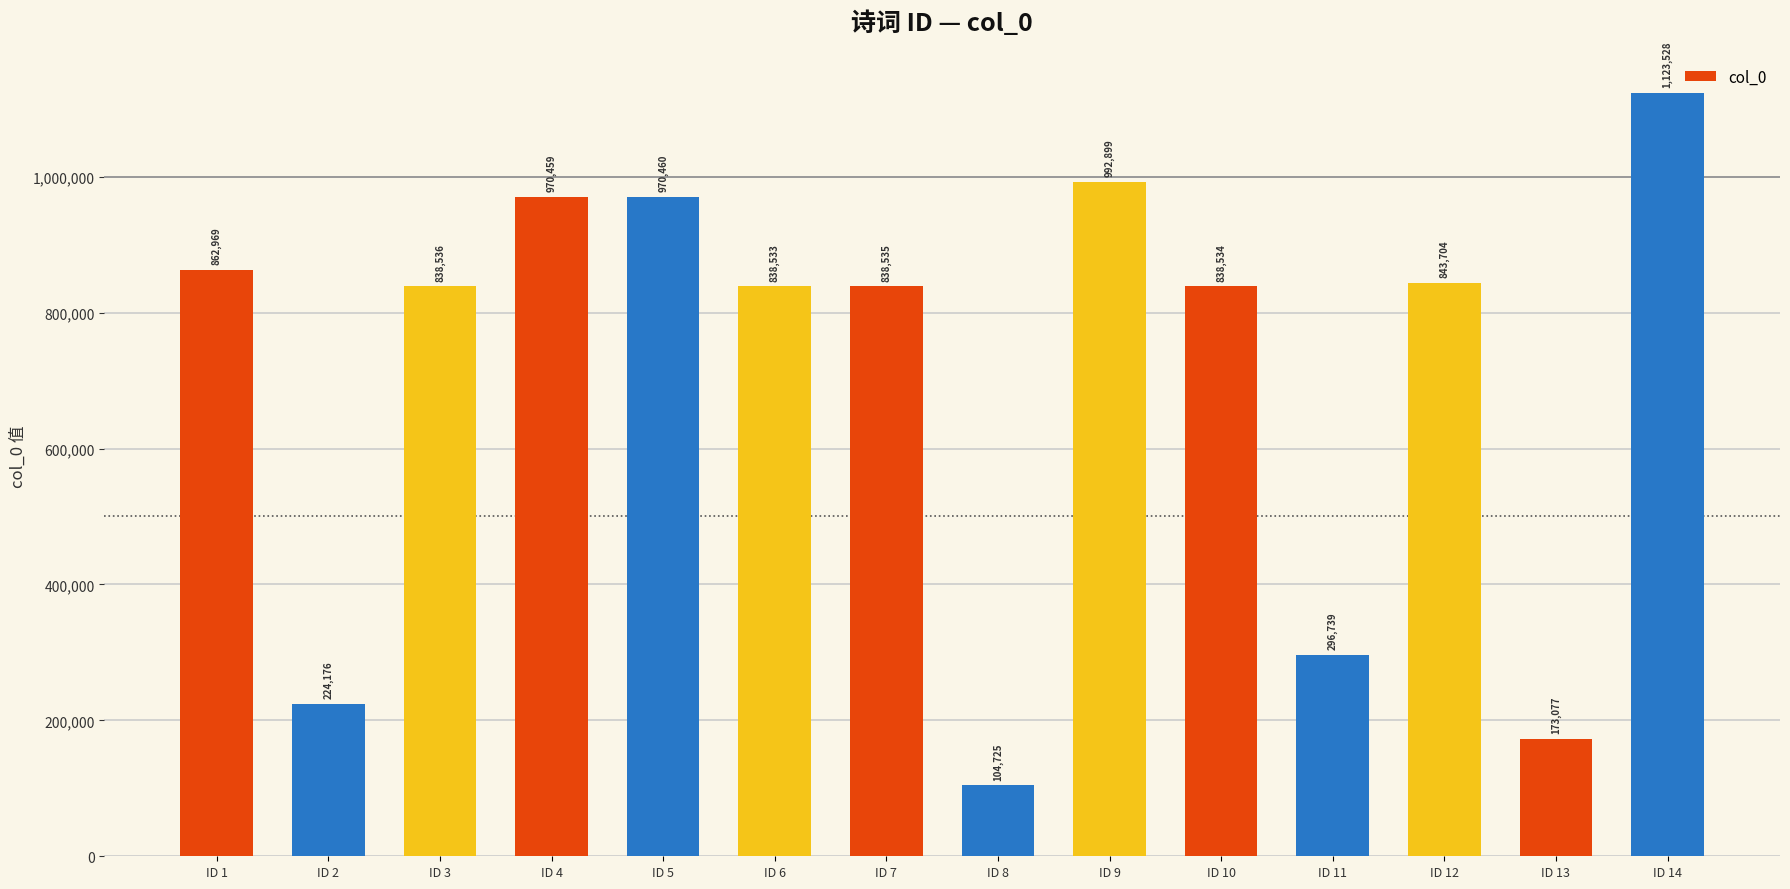

Are the bars grouped side by side (vs. stacked)?

No